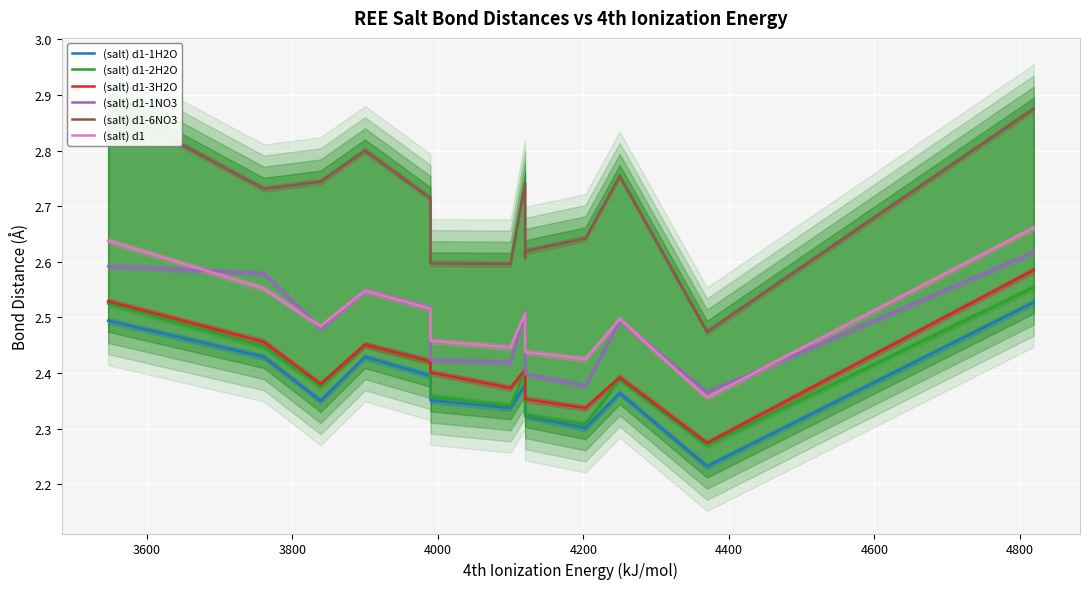

True or false: (salt) d1-1NO3 has more than 0 interior local peaks.

True